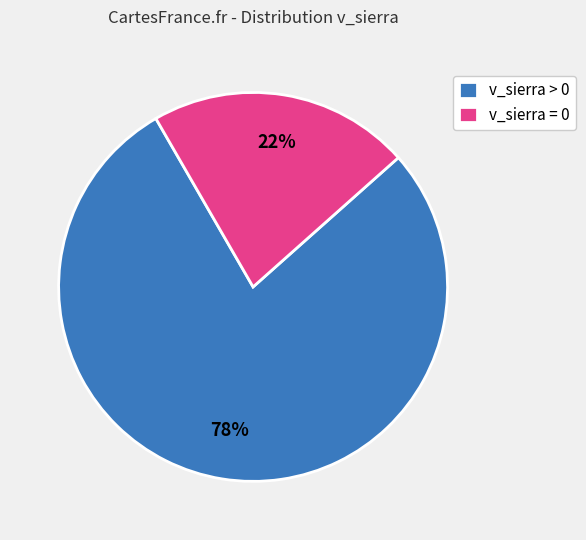

Which has a higher value, v_sierra > 0 or v_sierra = 0?

v_sierra > 0